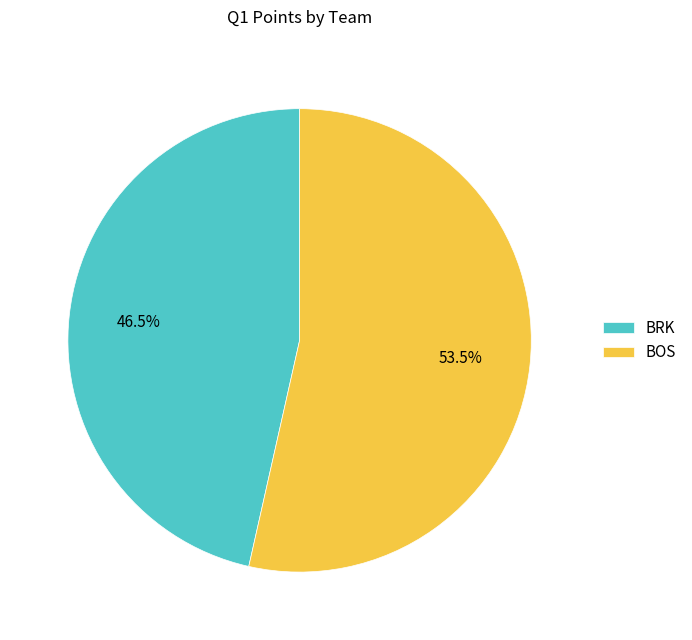

How many segments does this pie chart have?

2